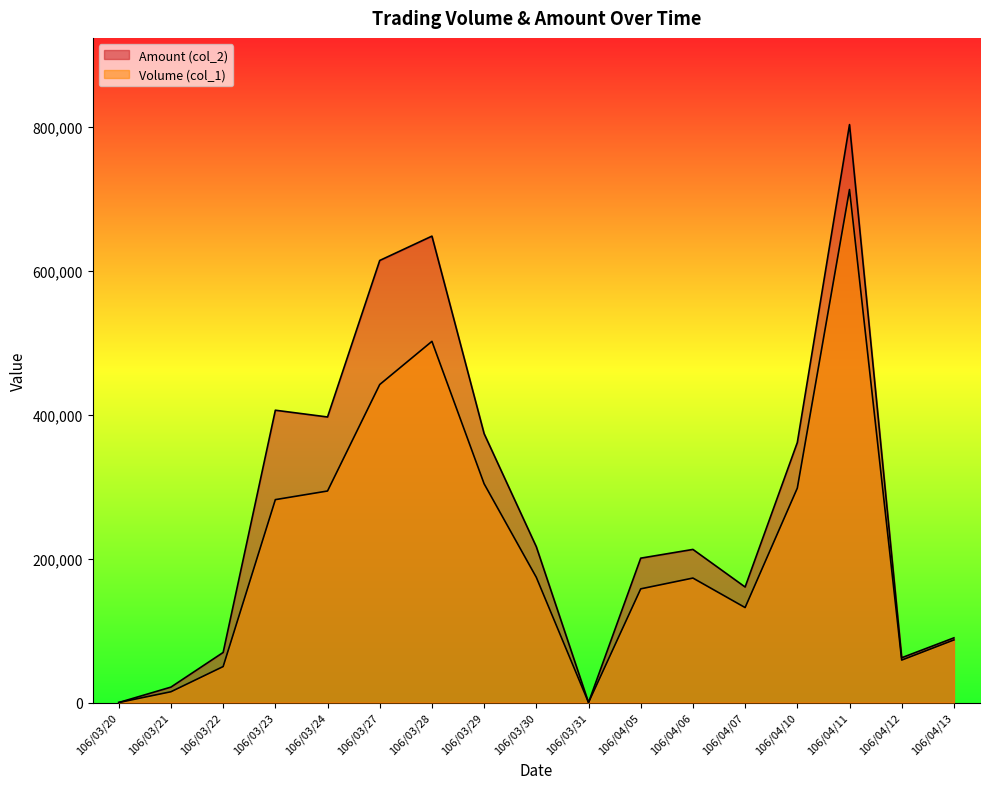

What is the value of the Volume (col_1) point at the 6th from the left?

442000